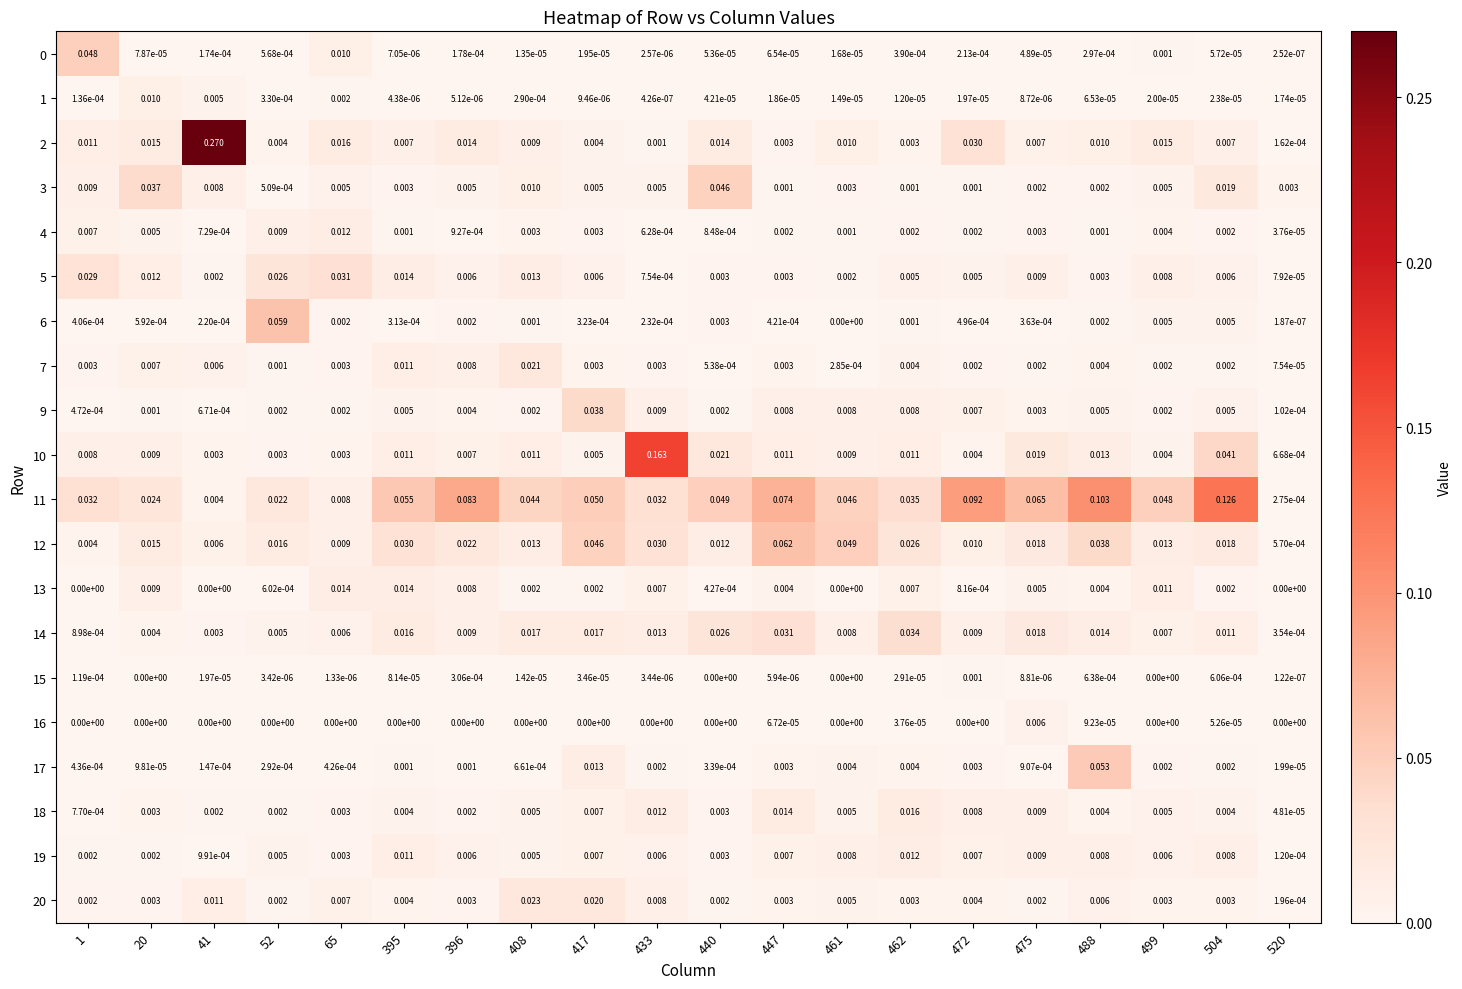

Between 396 and 433, which series saw the biggest shift?

10